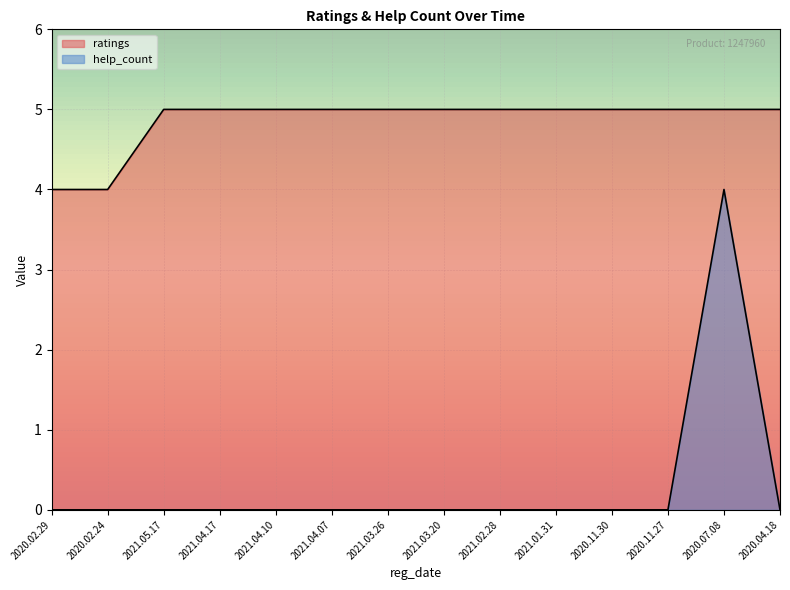

Reading left to right, transcribe all the data shown in this chart.

ratings: 4	4	5	5	5	5	5	5	5	5	5	5	5	5
help_count: 0	0	0	0	0	0	0	0	0	0	0	0	4	0